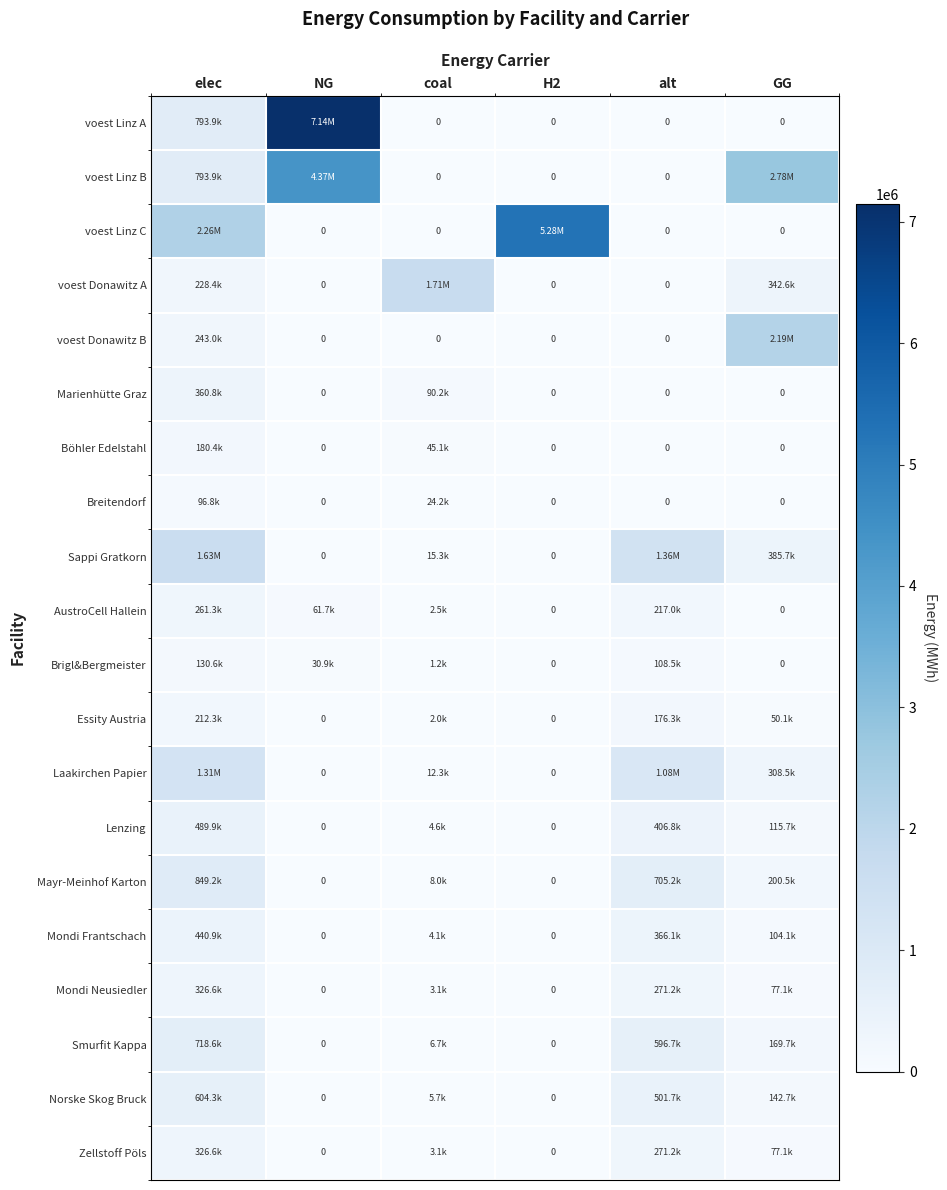

Which category has the highest value in the Laakirchen Papier series?

elec